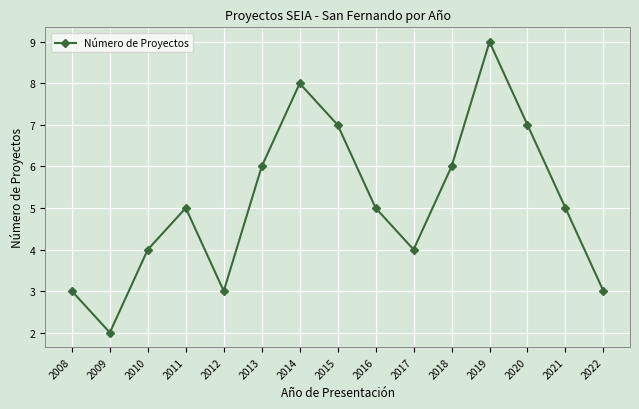

What is the difference between the maximum and second lowest values?

6